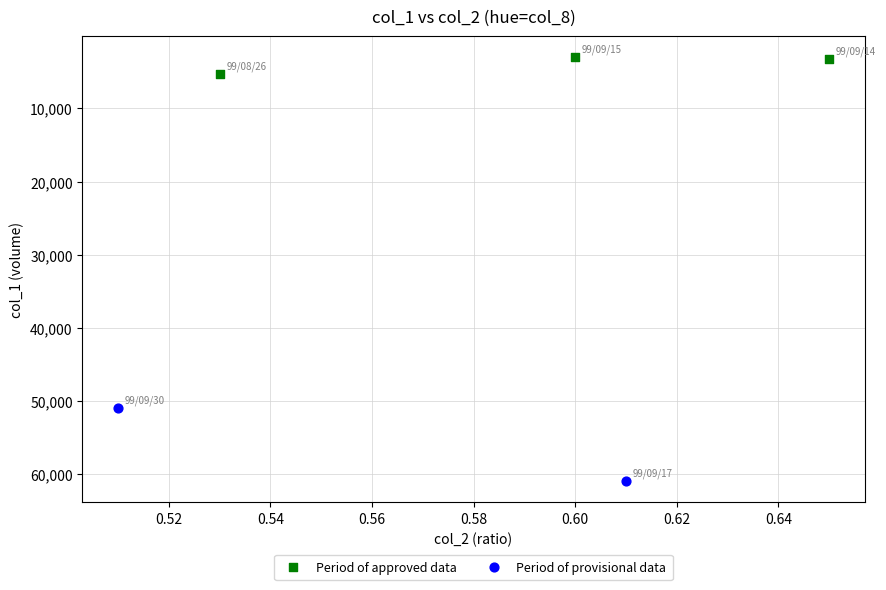

Which series contains the lowest Y value?

Period of approved data